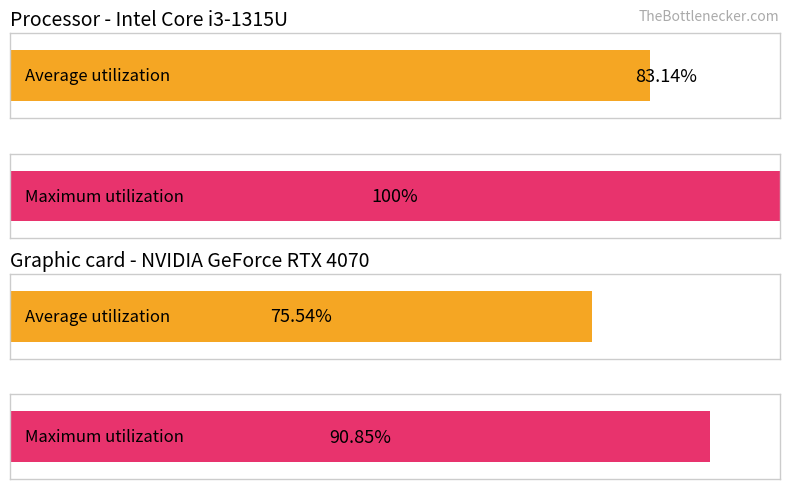

How many bars are there in each group?

2